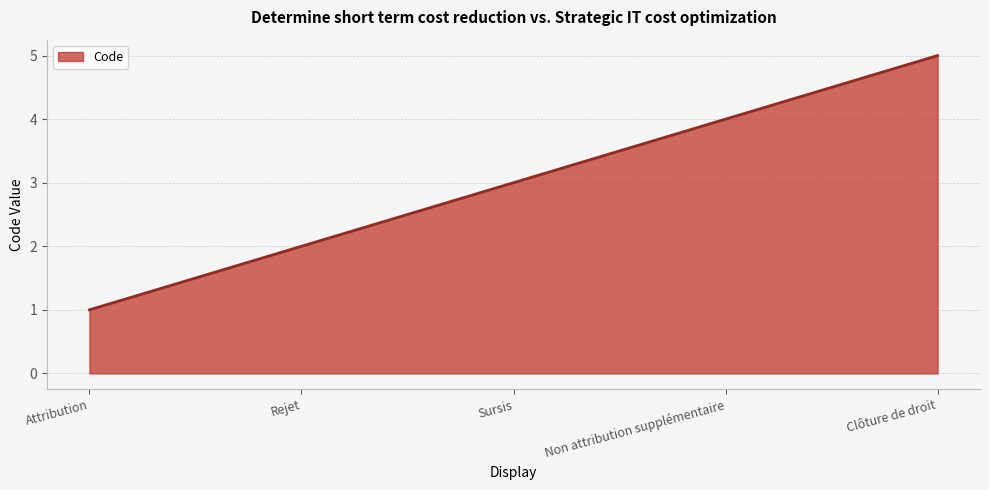

List the labels in order of value, largest first.

Clôture de droit, Non attribution supplémentaire, Sursis, Rejet, Attribution